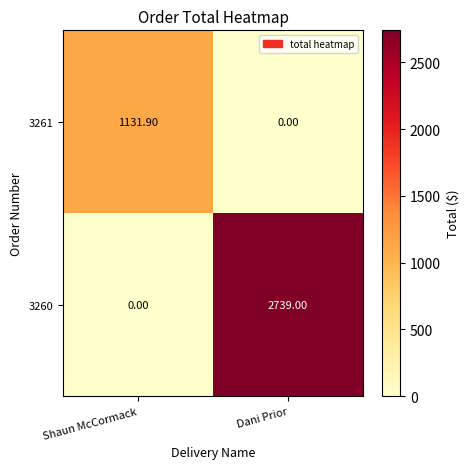

At which category is the sum across all series the highest?

Dani Prior